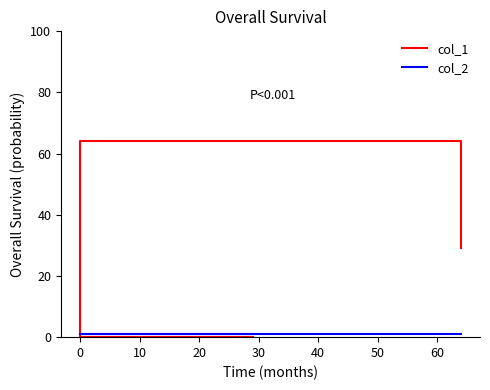

What is the value of the col_1 point at the 3rd from the left?

29